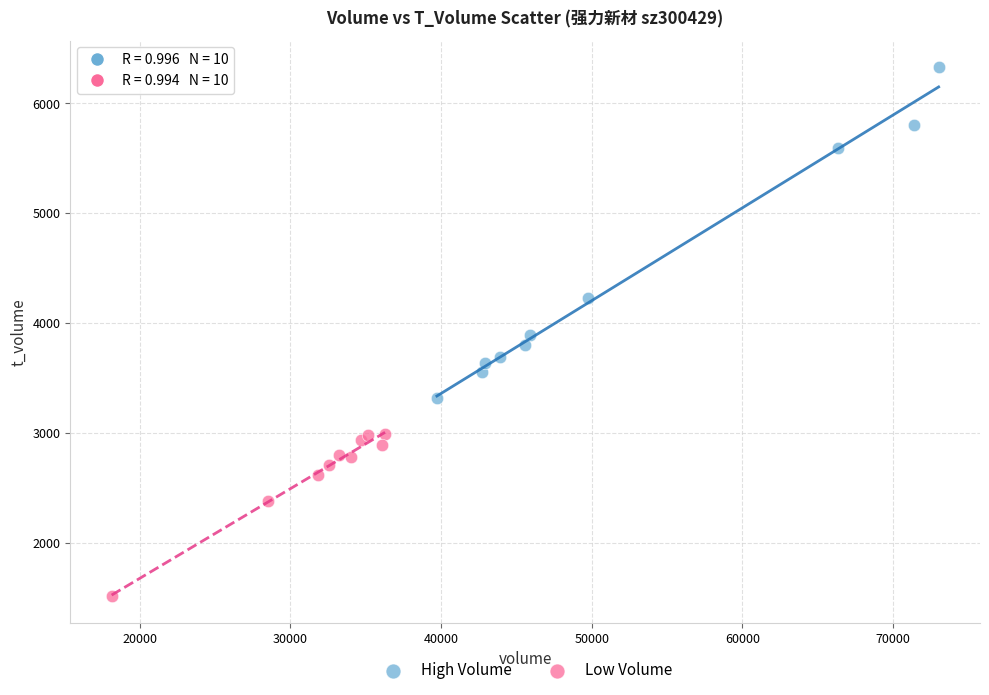

Which series reaches the maximum Y coordinate?

High Volume